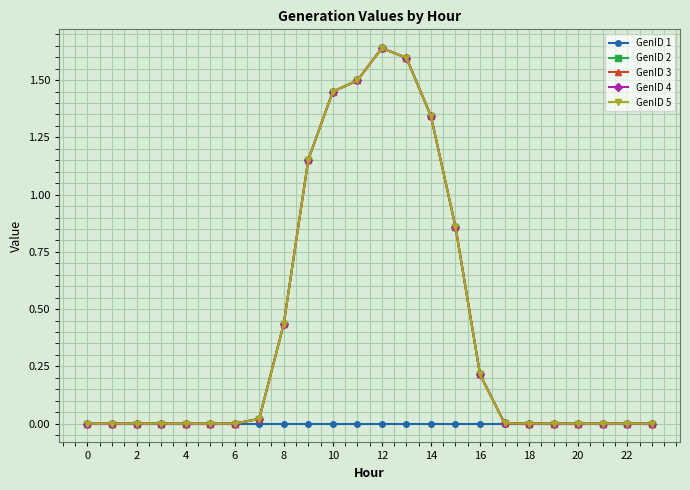

Which series has the widest spread of values?

GenID 2